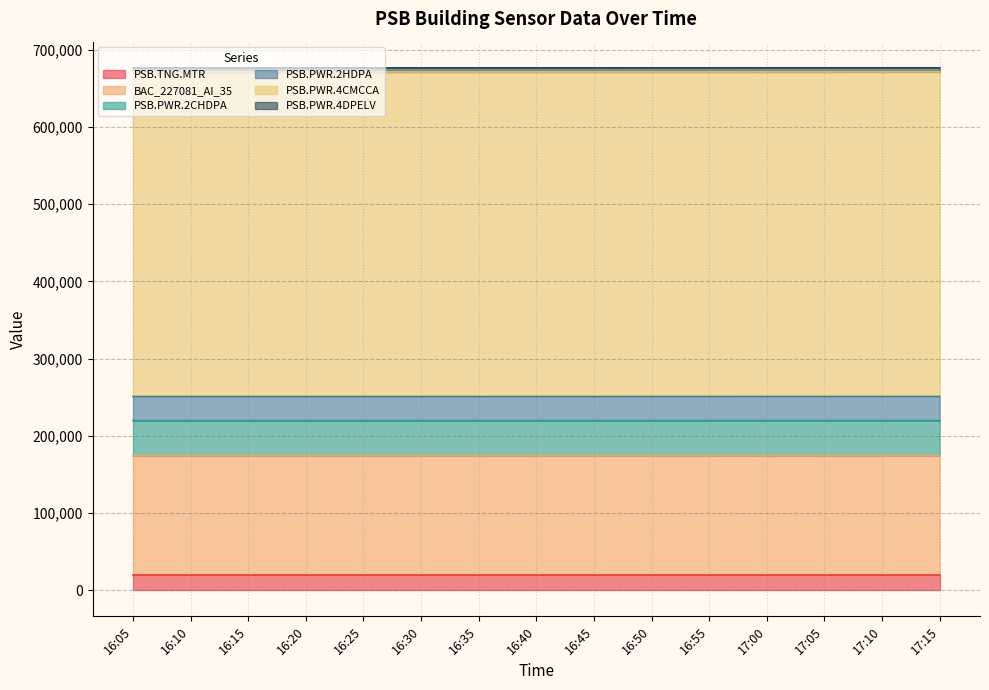

How many values in the PSB.PWR.2CHDPA series are below 671172?

7